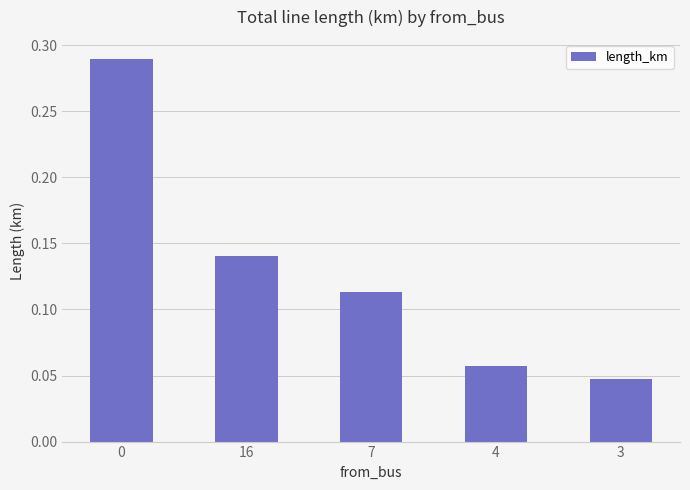

Which category has the lowest value across all series?

3